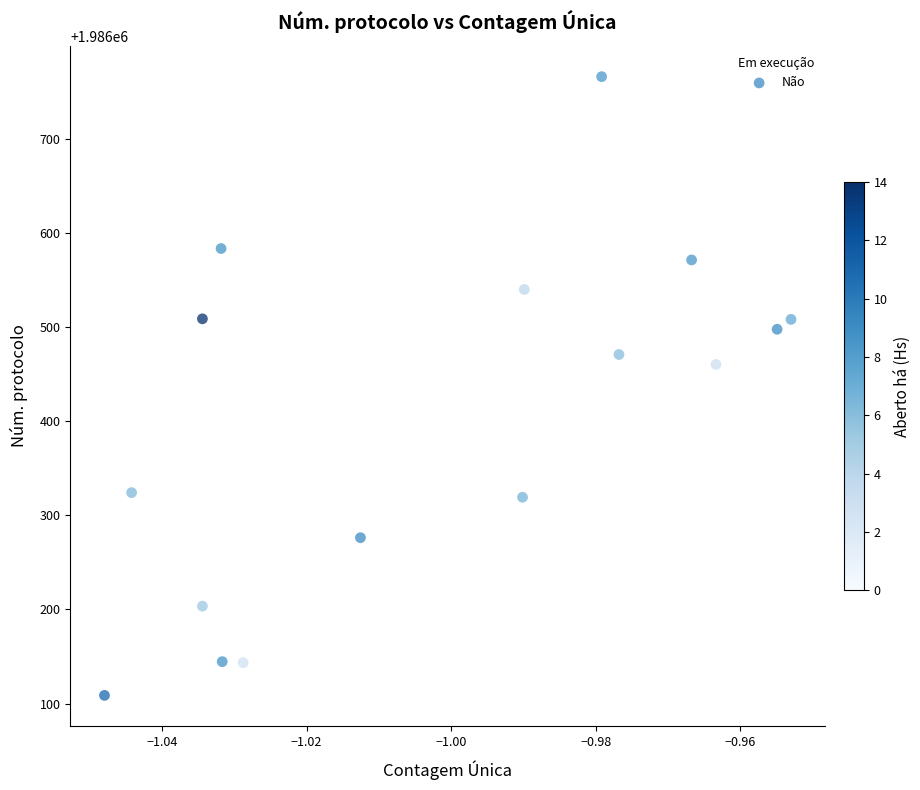

What Y value in the scatter plot is closest to 1986437?

1986460.4